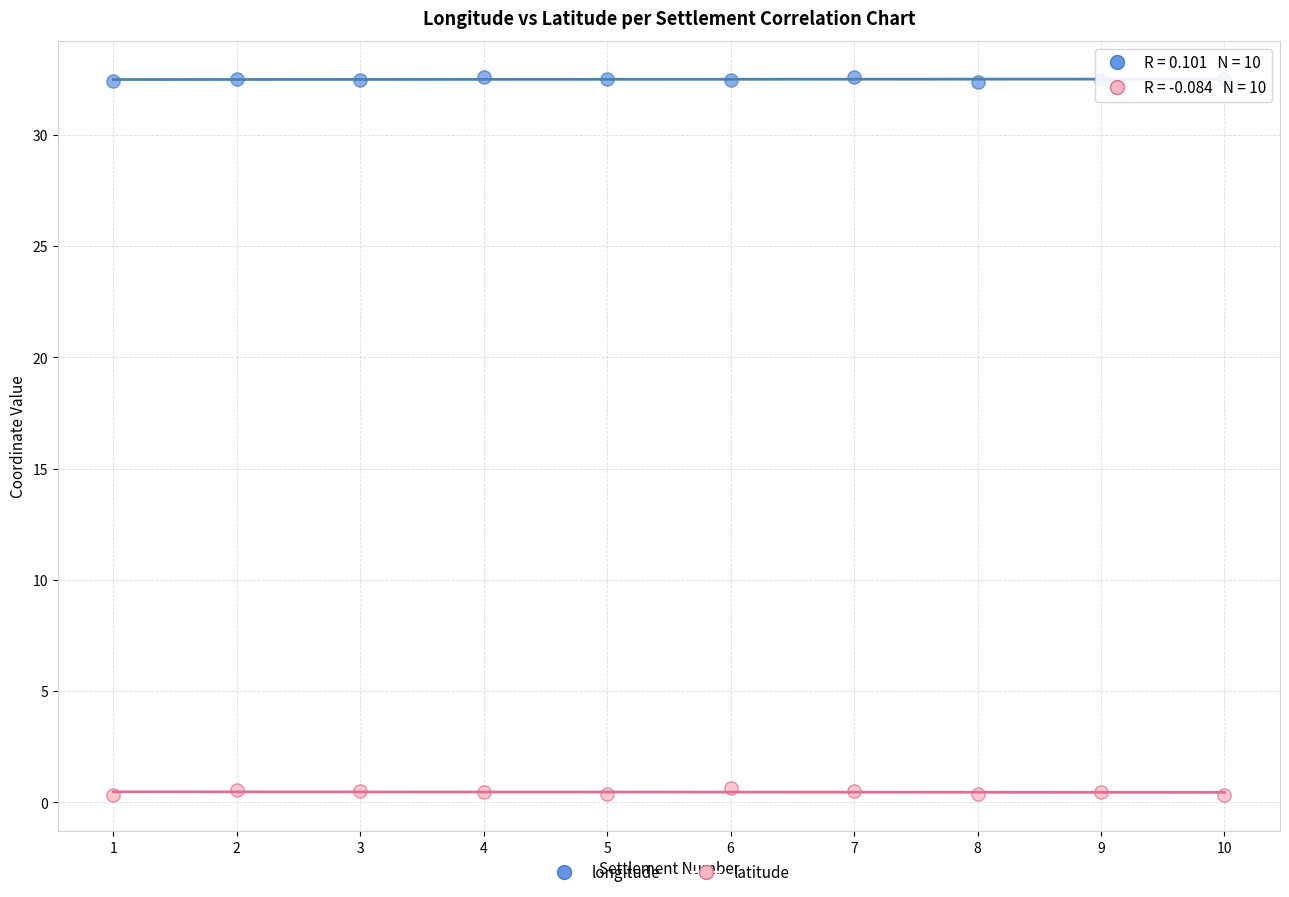

Across all data points, what is the range of X values (max minus min)?

9.0